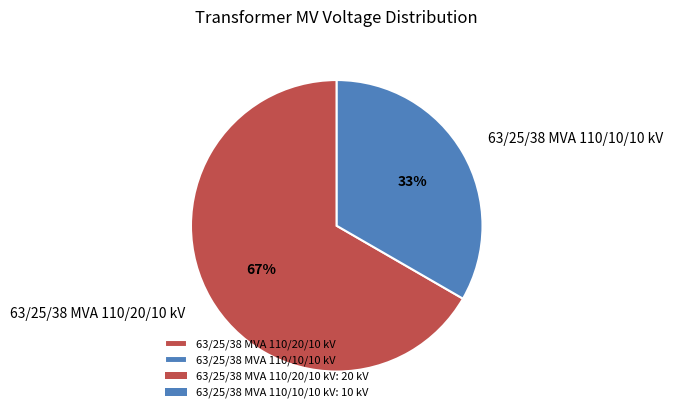

Does any single category account for the majority?

Yes